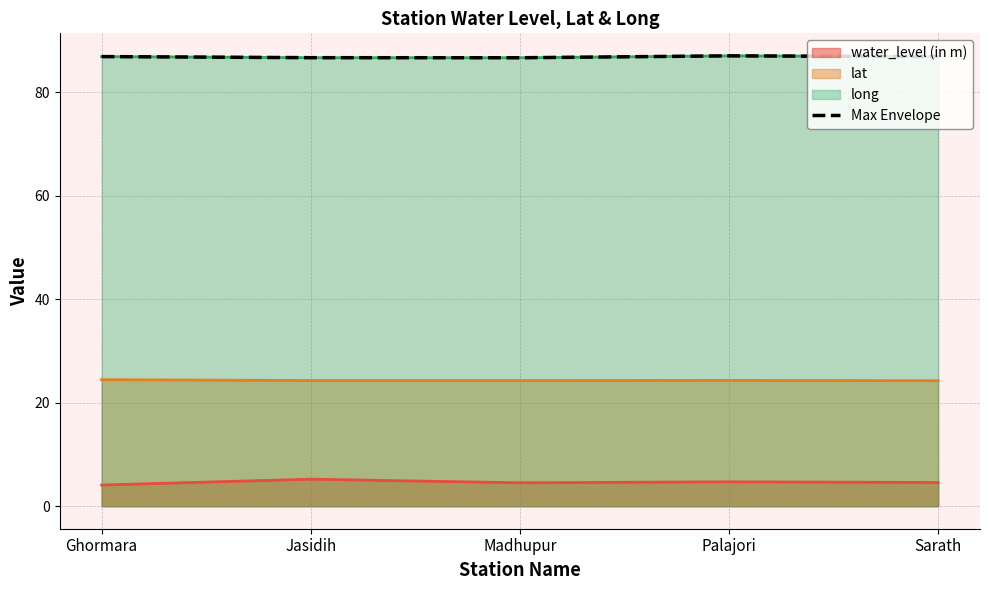

Which label corresponds to the smallest value in the chart?

Madhupur